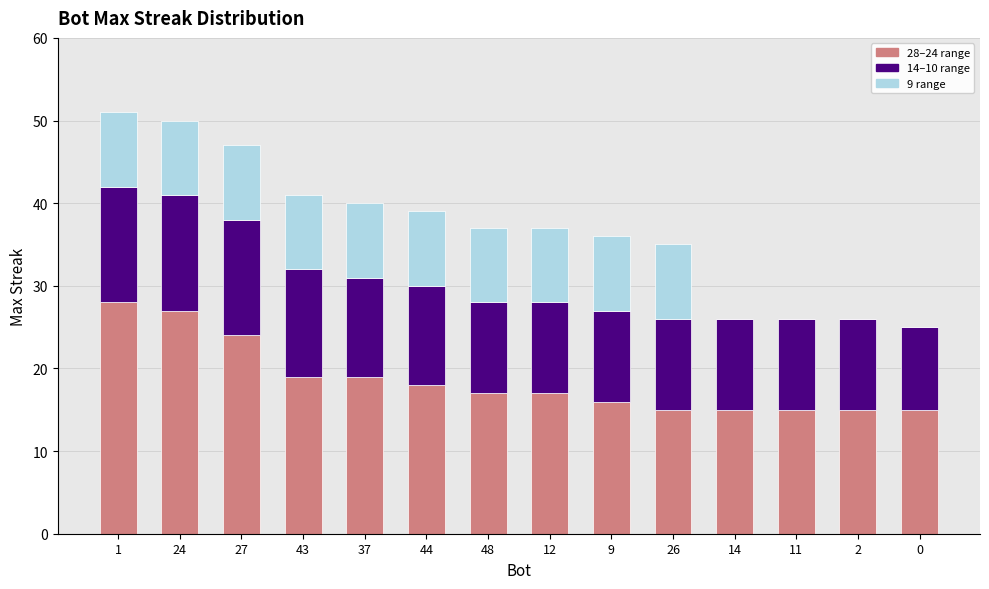

How many categories are shown in the chart?

14